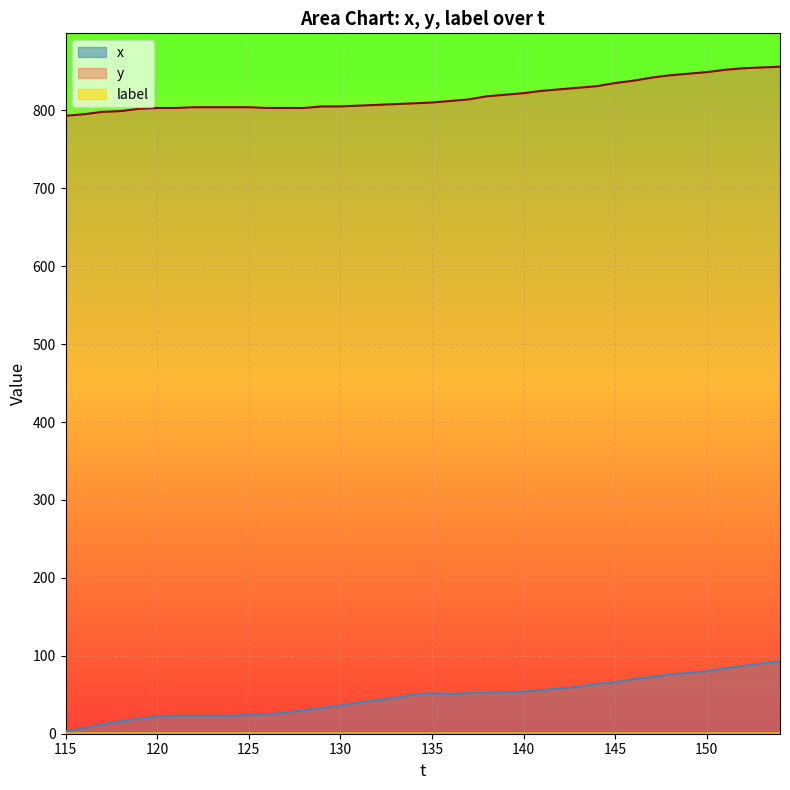

Which series has the largest total across all categories?

y